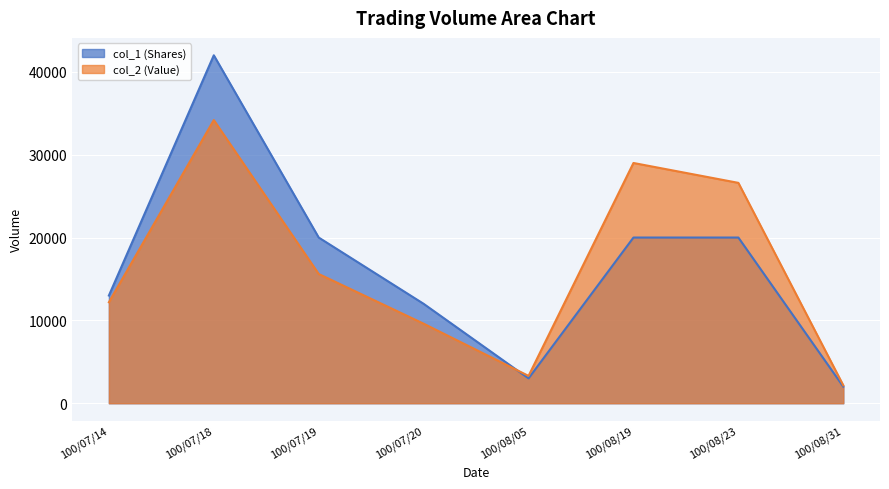

The value of col_1 at 100/08/19 is 33837. True or false?

False